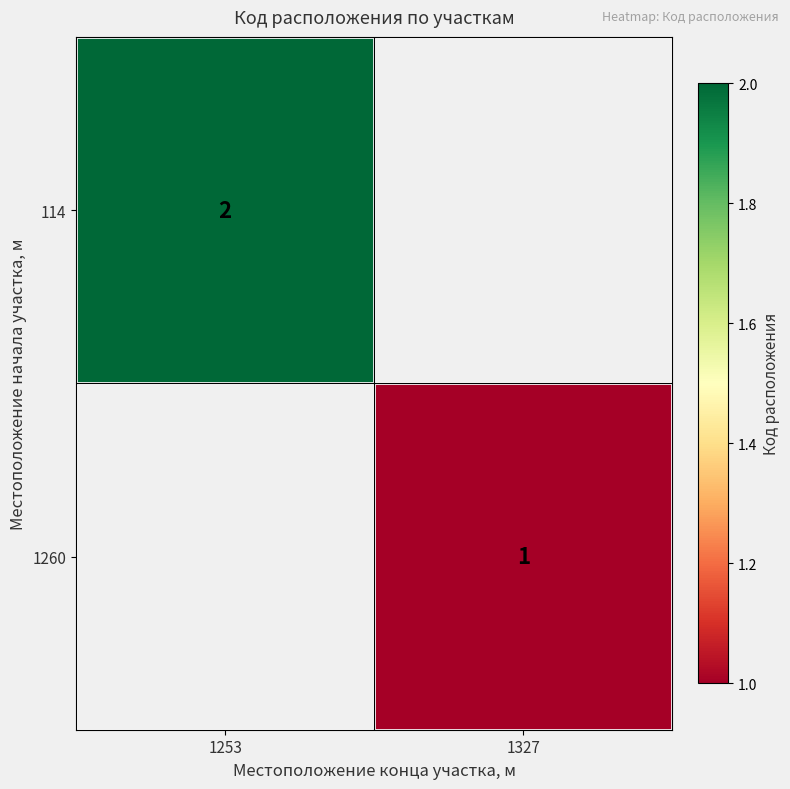

True or false: 114 has a value of 1 at 1253.

False